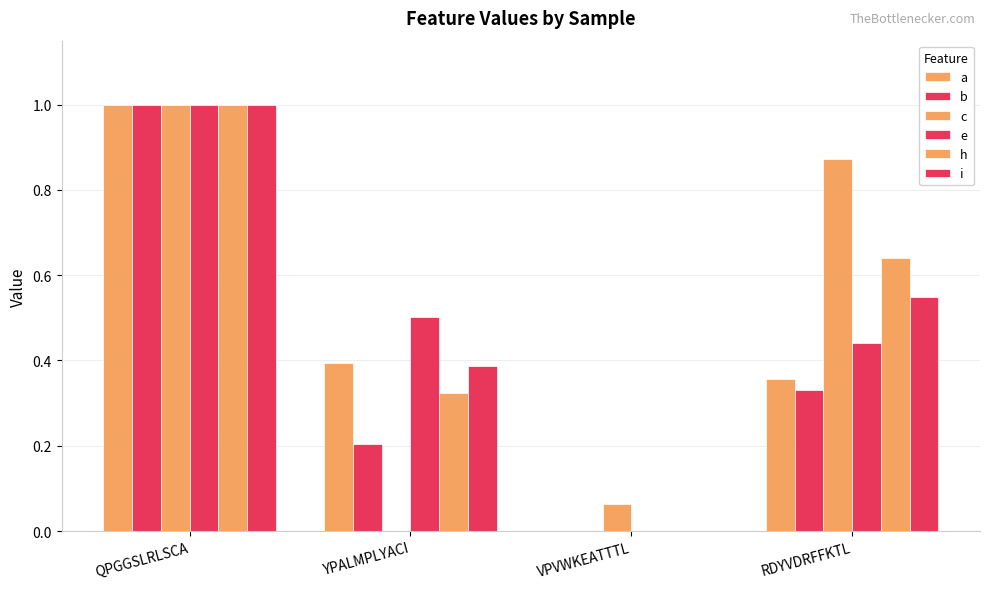

How many values in a are above zero?

3